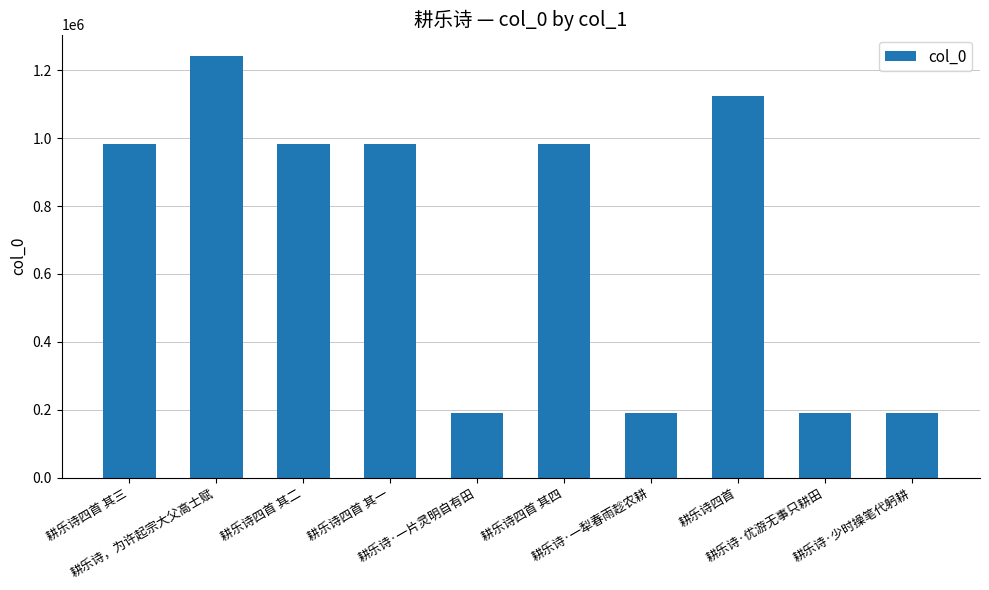

What is the difference between the second highest and second lowest values?

935951